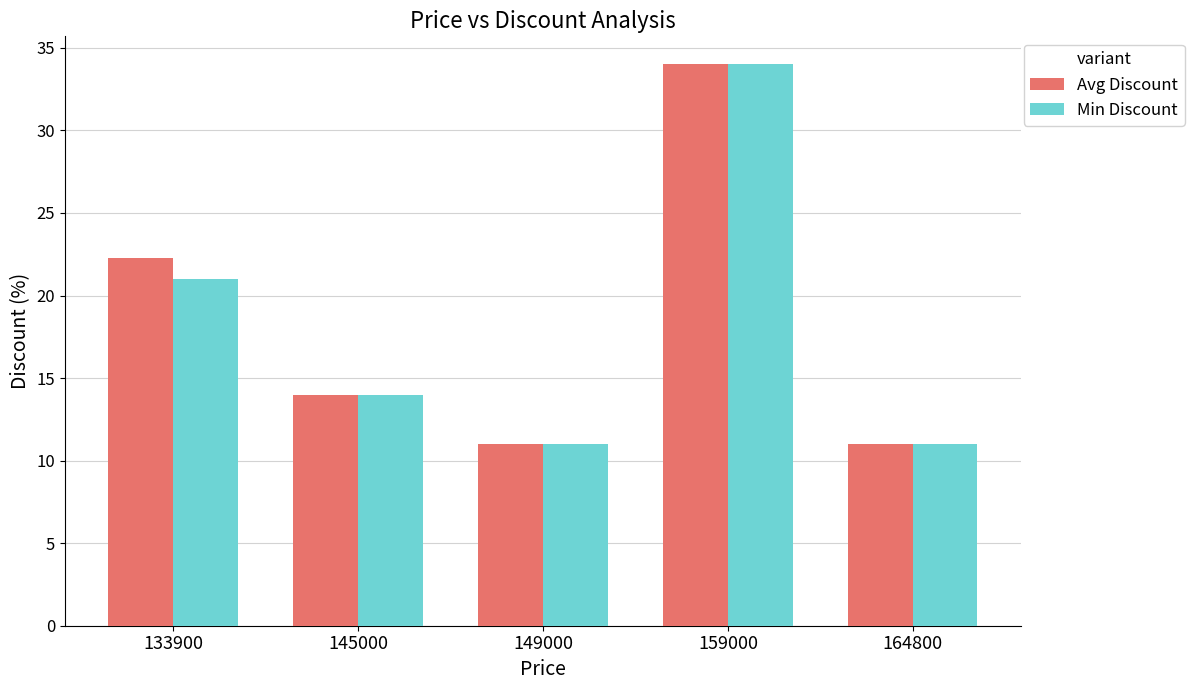

The Avg Discount series shows 24.0 at 145000. True or false?

False